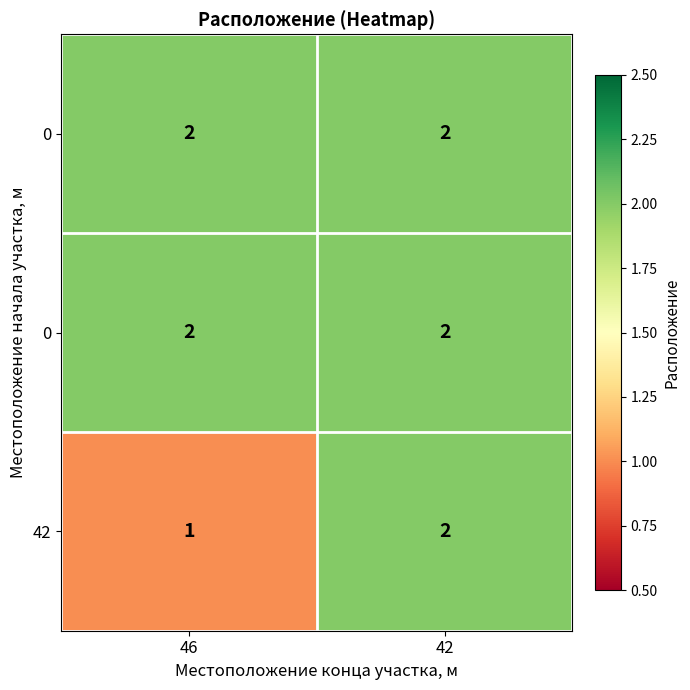

At which category does the chart reach its minimum across all series?

46